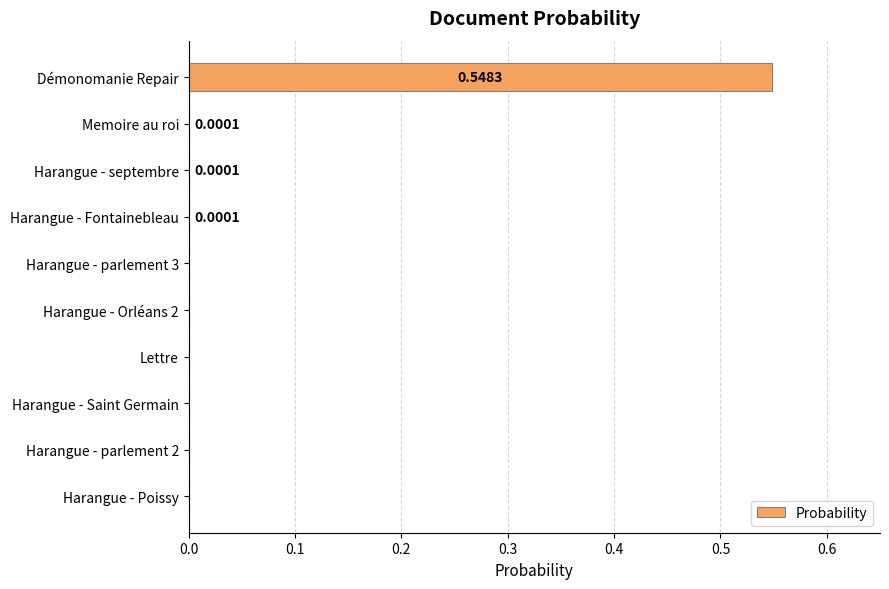

Which label corresponds to the largest value in the chart?

Démonomanie Repair